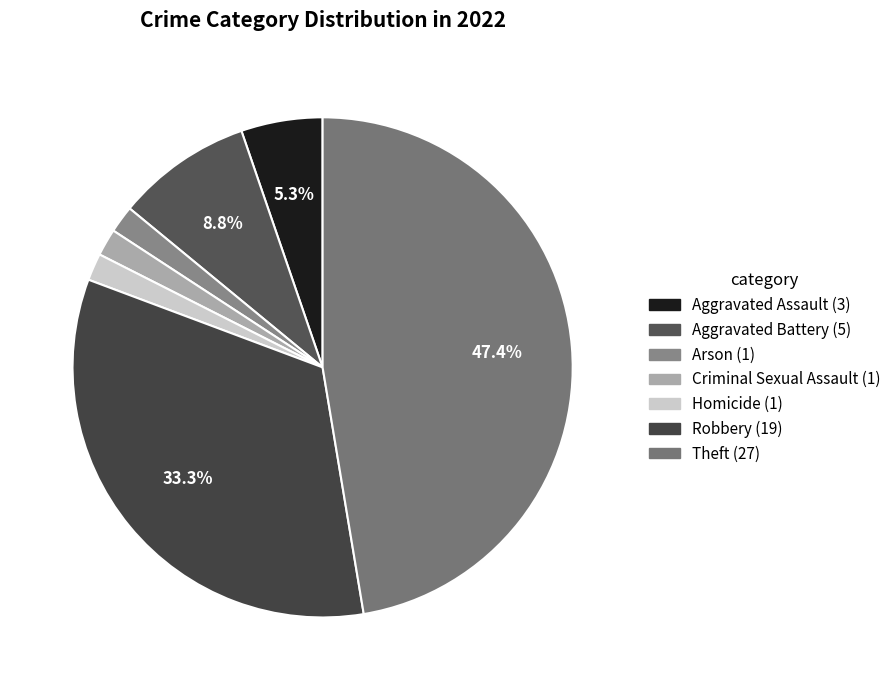

What portion of the pie excludes Theft?

52.6%